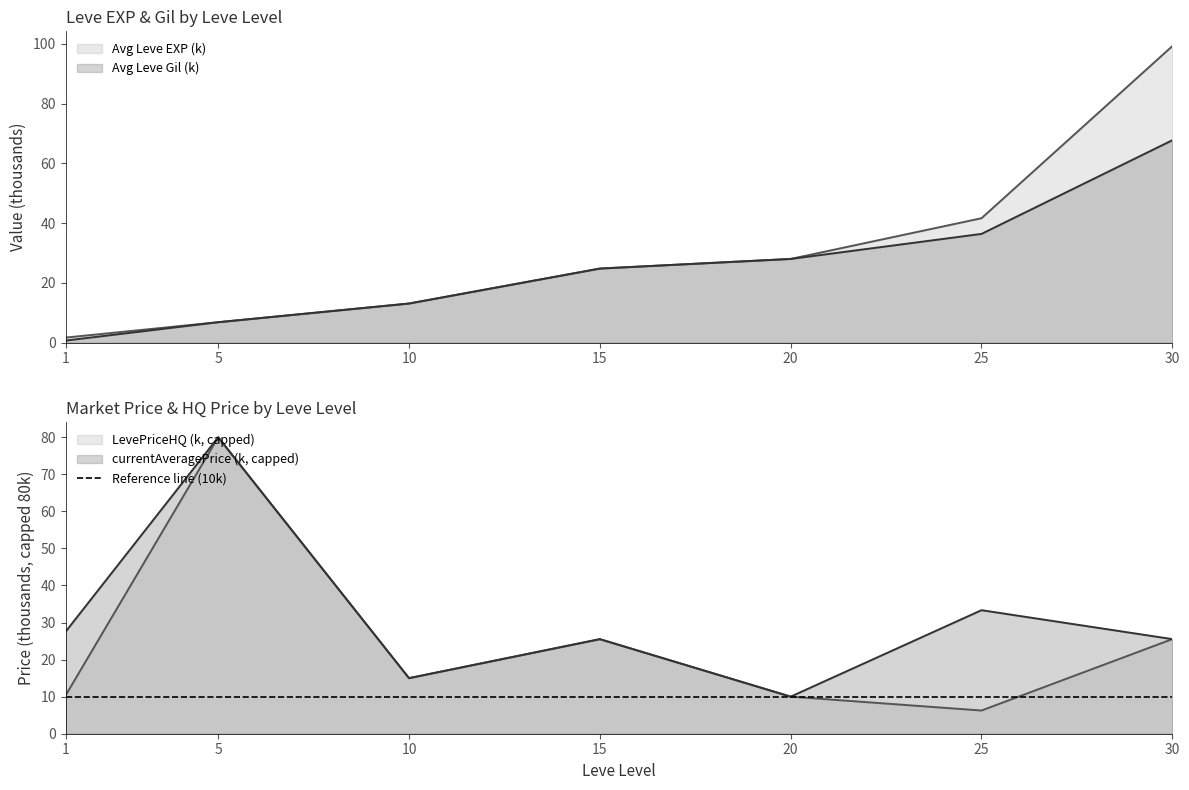

At which category is the sum across all series the highest?

30